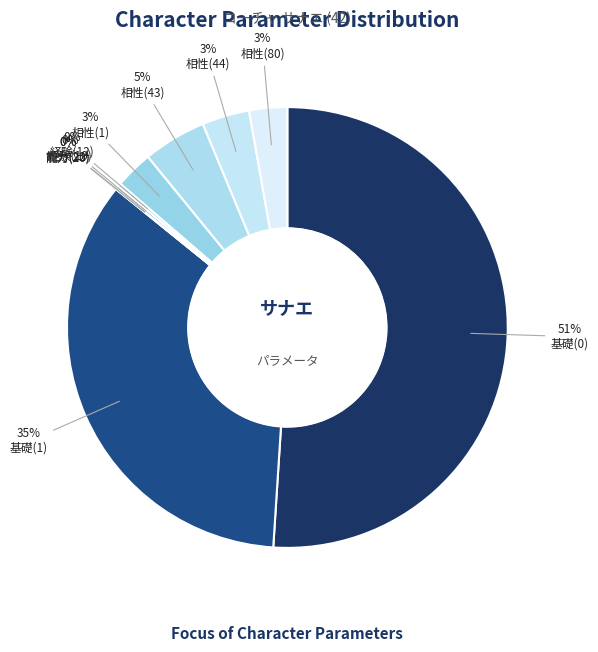

What is the largest slice in the pie chart?

基礎(0)